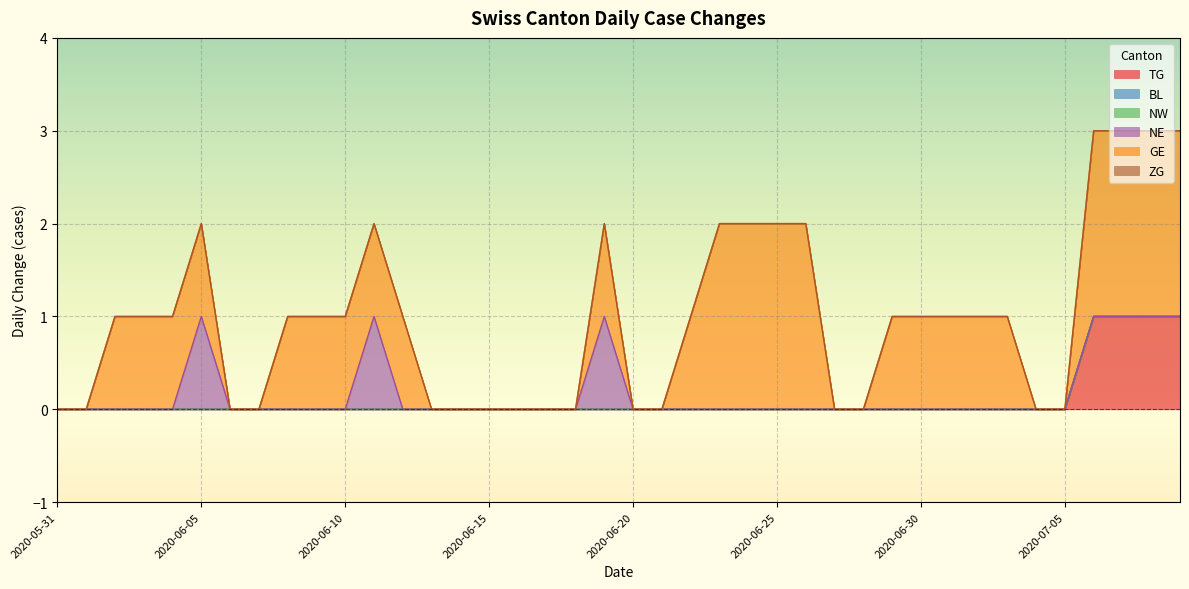

How many interior local peaks does the NE series have?

3